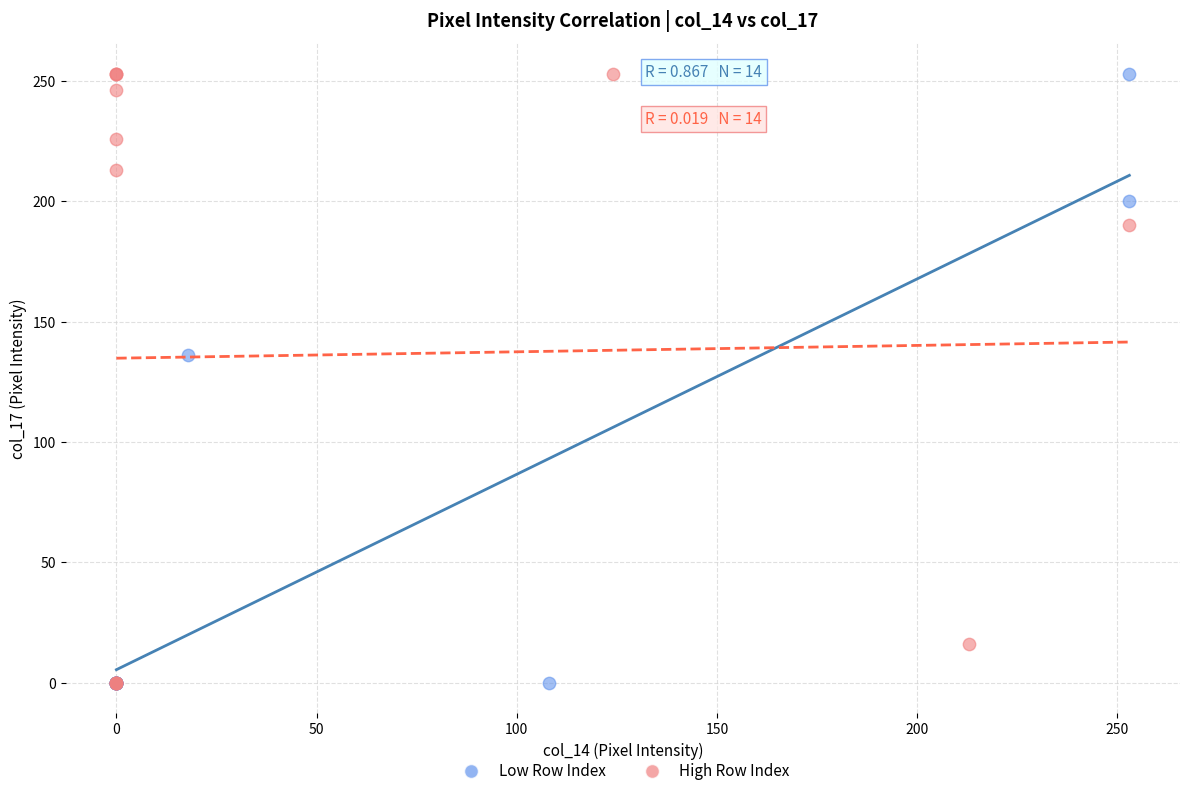

What are all the series names shown in the legend?

Low Row Index, High Row Index